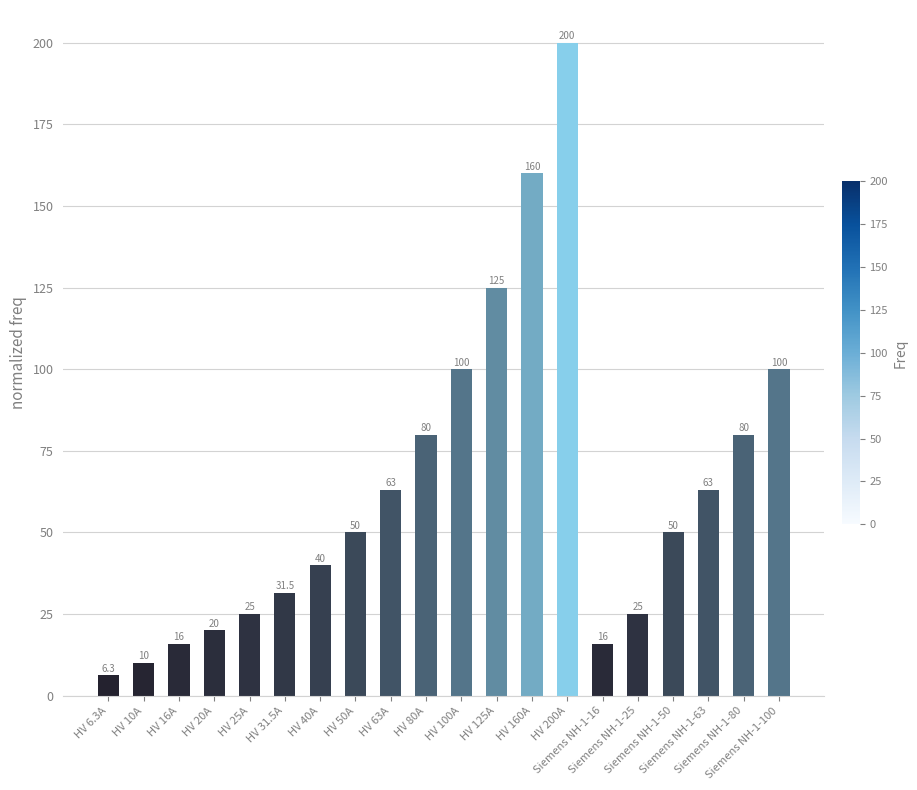

How many data points does each series have?

20